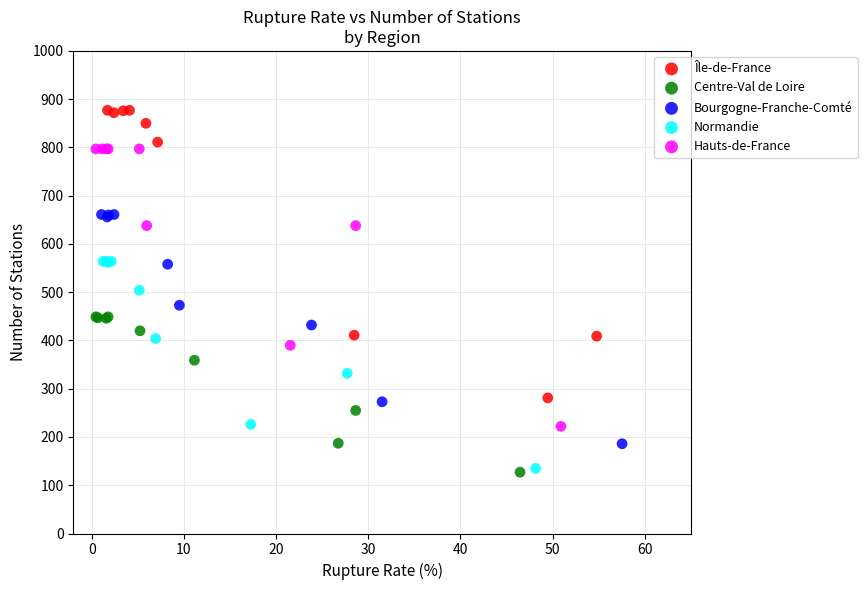

Which series has the widest spread of Y values?

Île-de-France